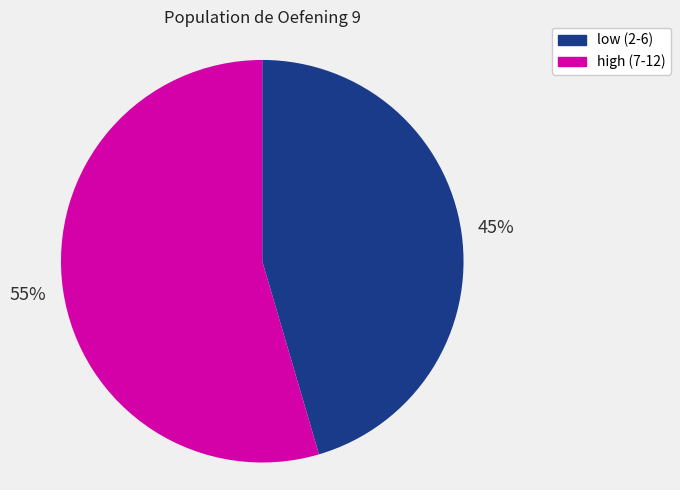

Is the sum of low (2-6) and high (7-12) greater than half?

Yes